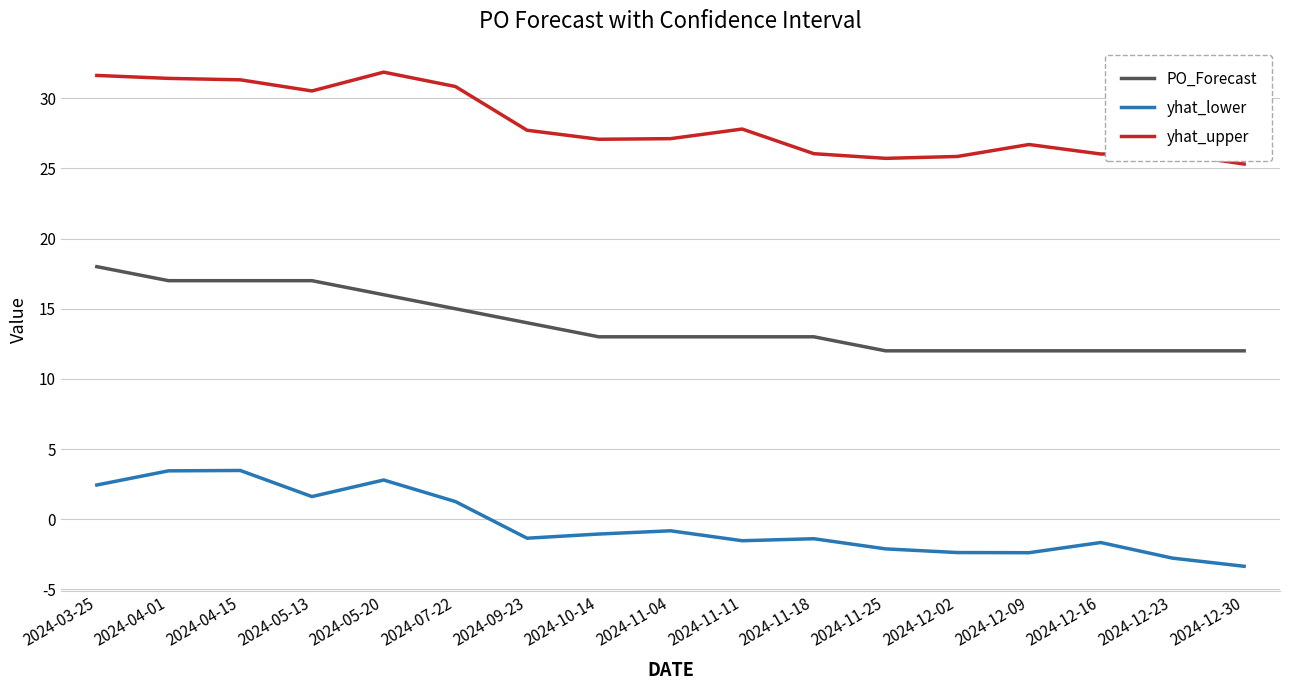

Which series has the largest total across all categories?

yhat_upper